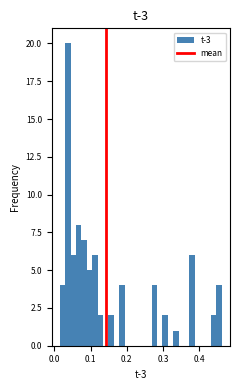

Around what value on the x-axis is the tallest bar? Give the approximate position of its centre, as read against the axis.

0.04